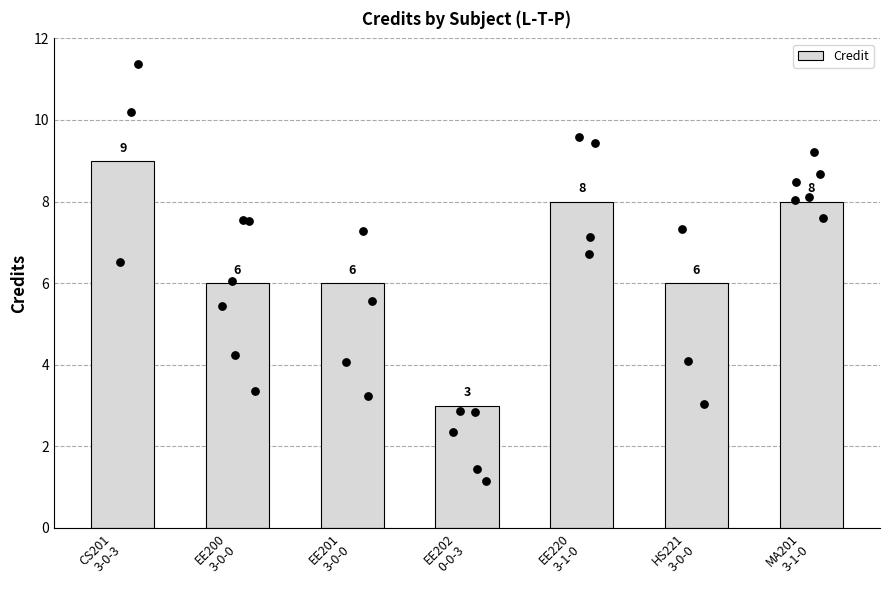

Between CS201
3-0-3 and HS221
3-0-0, which is larger?

CS201
3-0-3